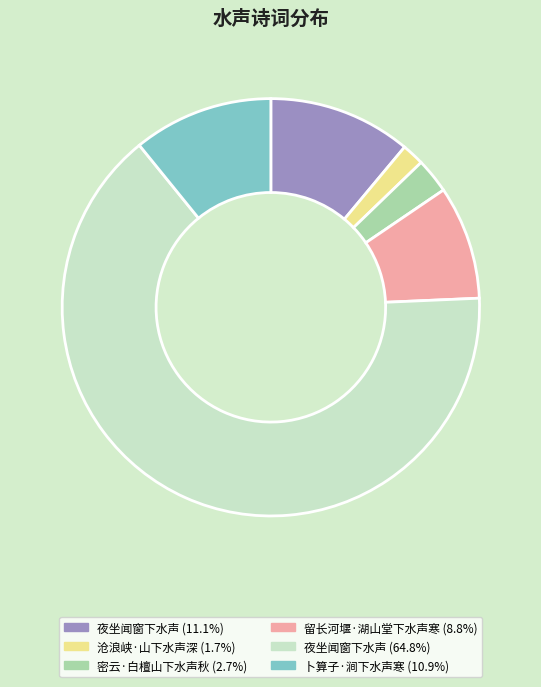

Does any single category account for the majority?

Yes